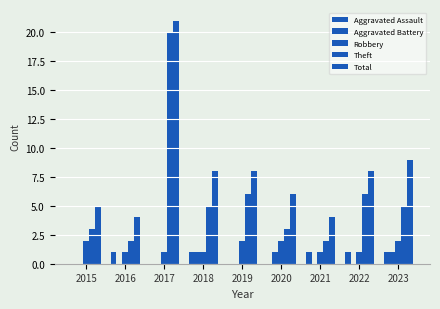

At how many categories does at least one series exceed 6?

5